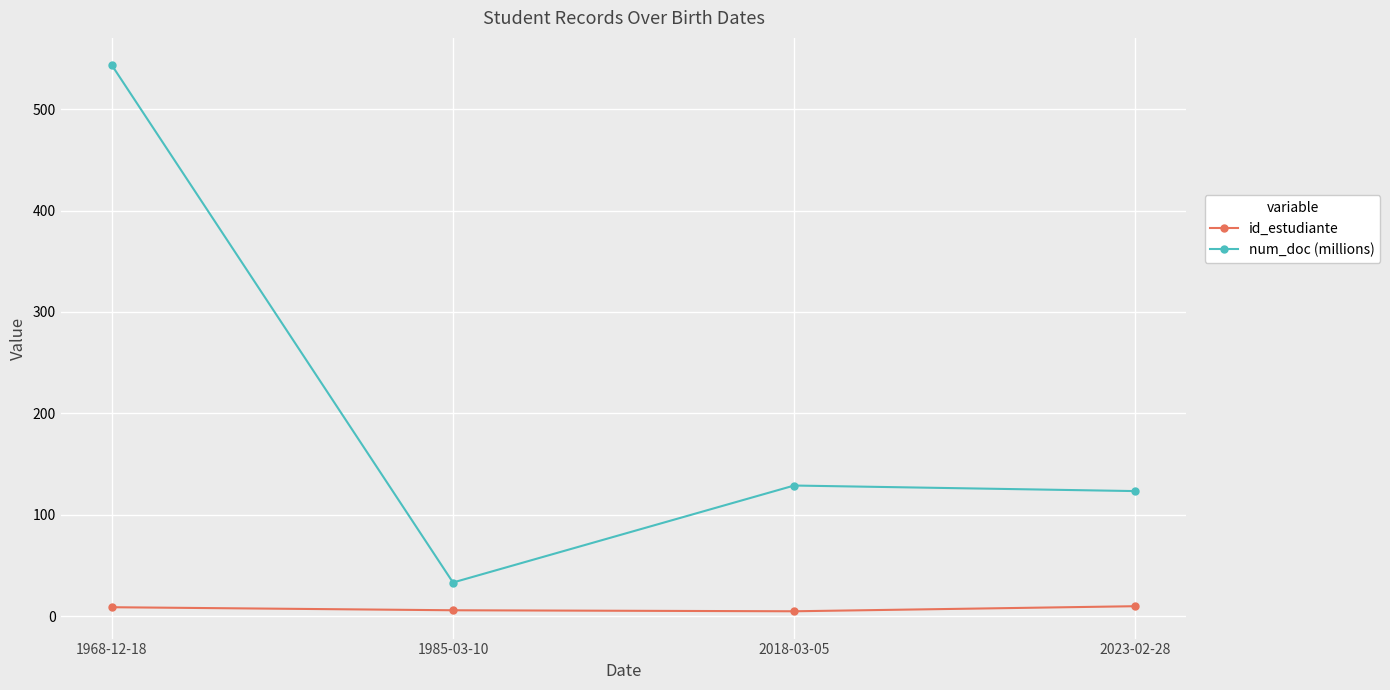

True or false: id_estudiante and num_doc (millions) cross at least once.

False